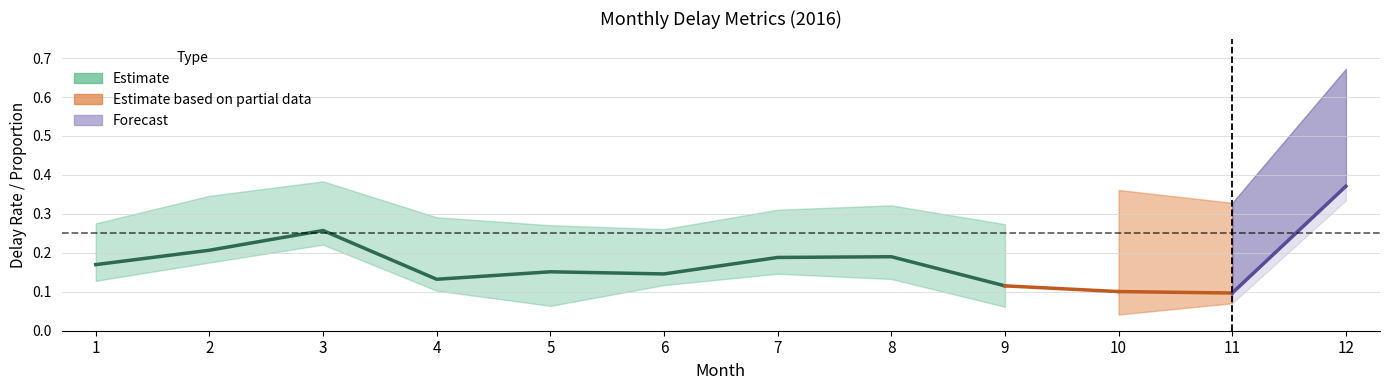

Between 9 and 10, which is larger?

9